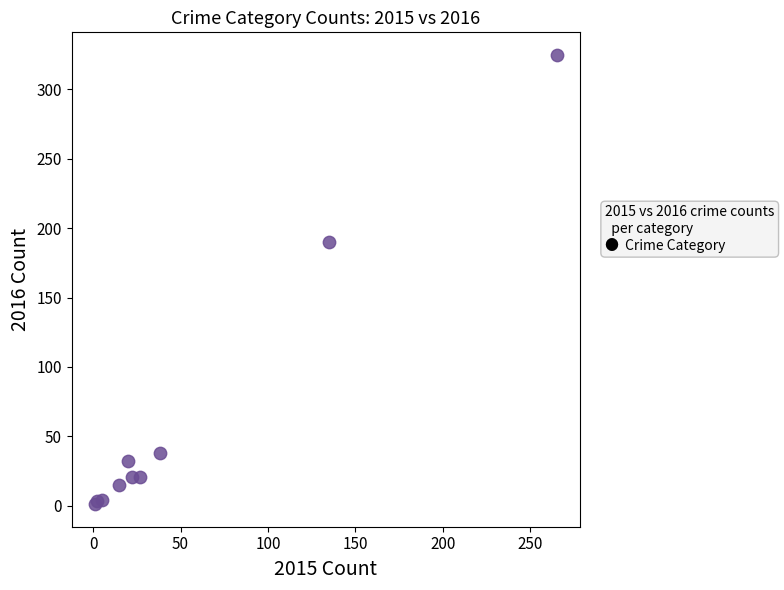

What Y value in the scatter plot is closest to 163?

190